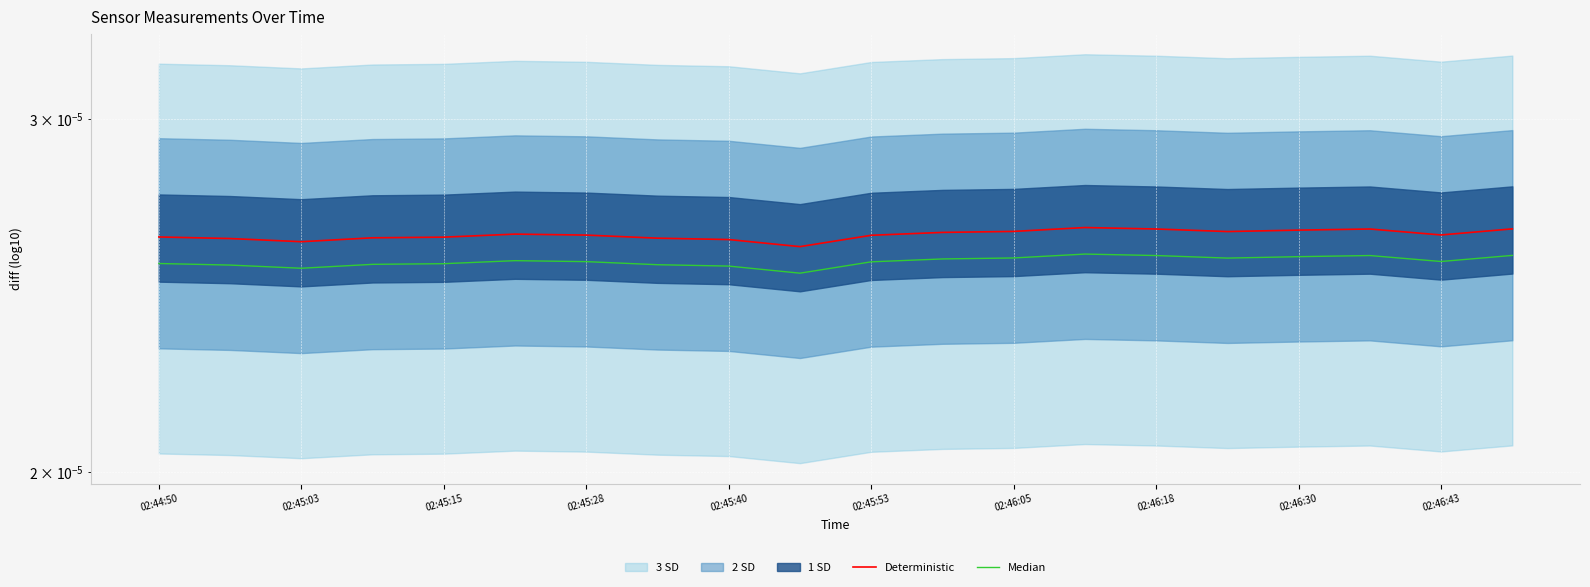

Which series has the widest spread of values?

Deterministic